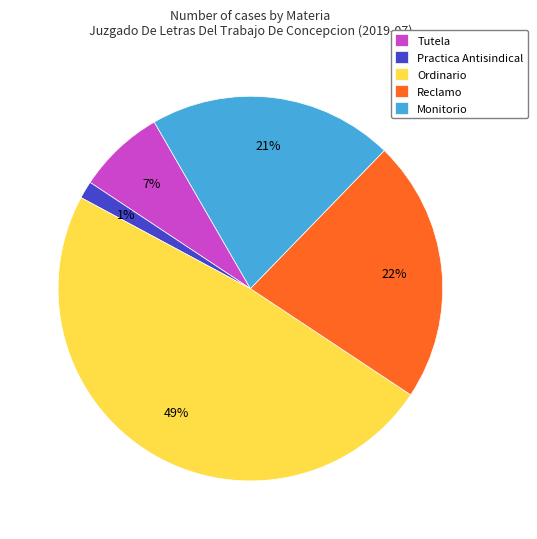

What percentage is the Tutela slice, to the nearest percent?

7%